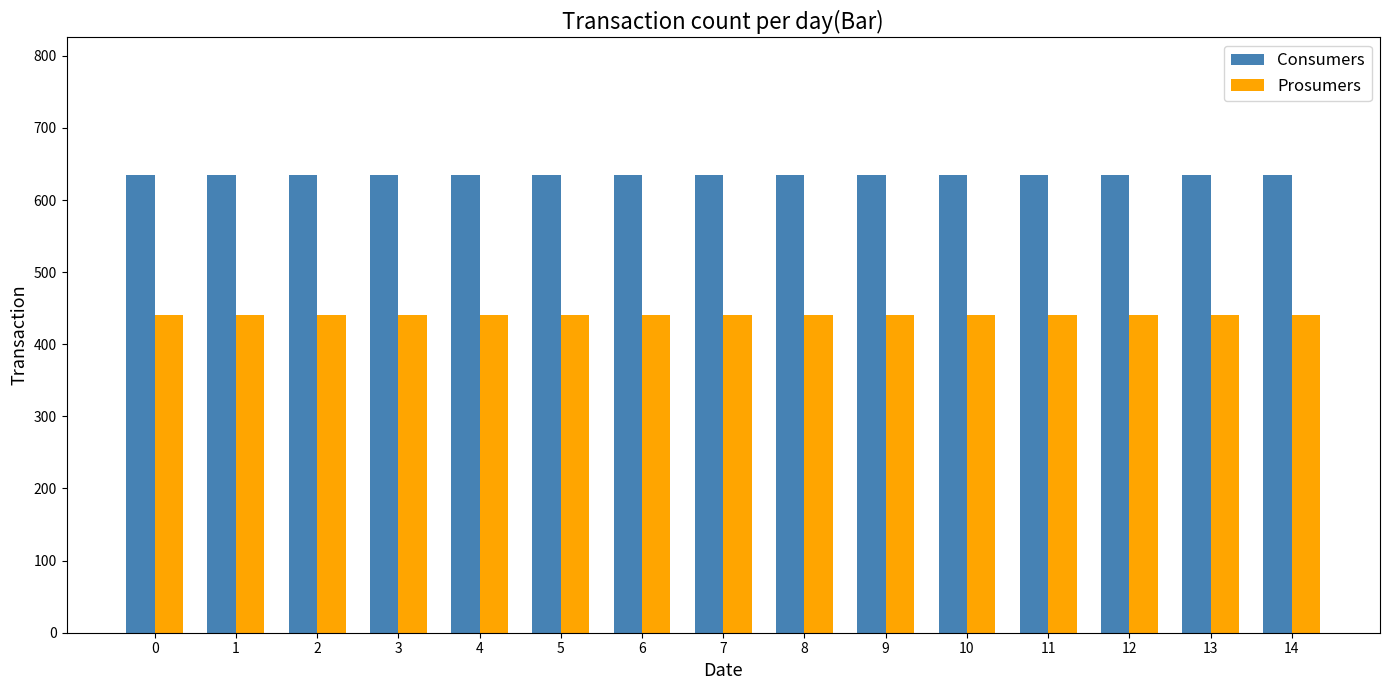

What is the spread (max minus min) of values at 14?

195